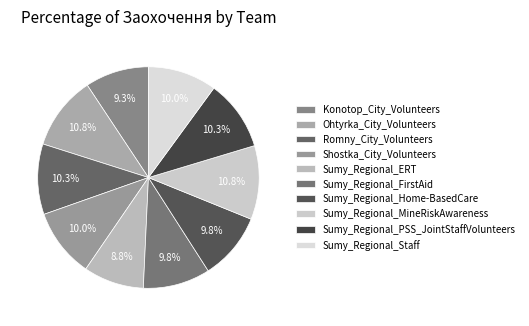

Count the number of slices in the pie.

10